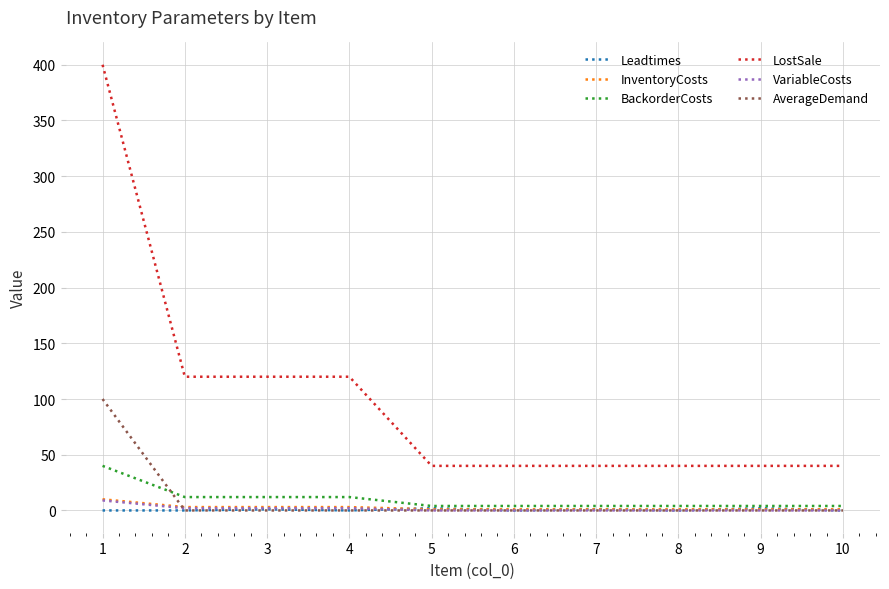

The BackorderCosts series shows 4 at 8. True or false?

True